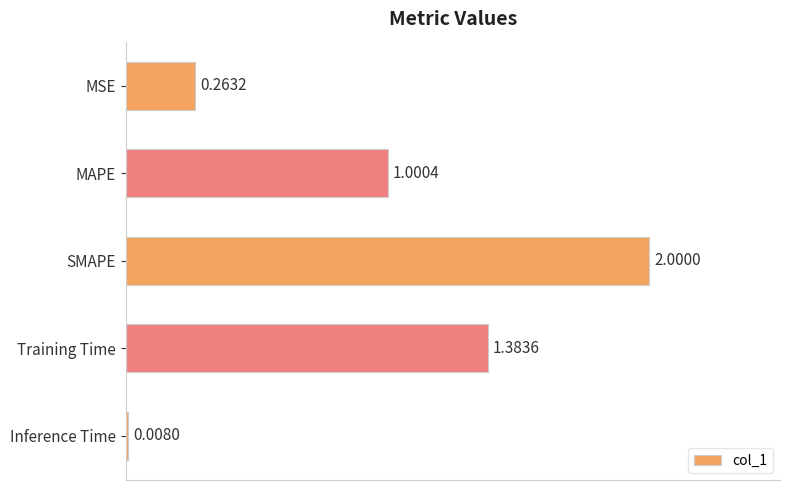

At which label is the value closest to 1?

MAPE